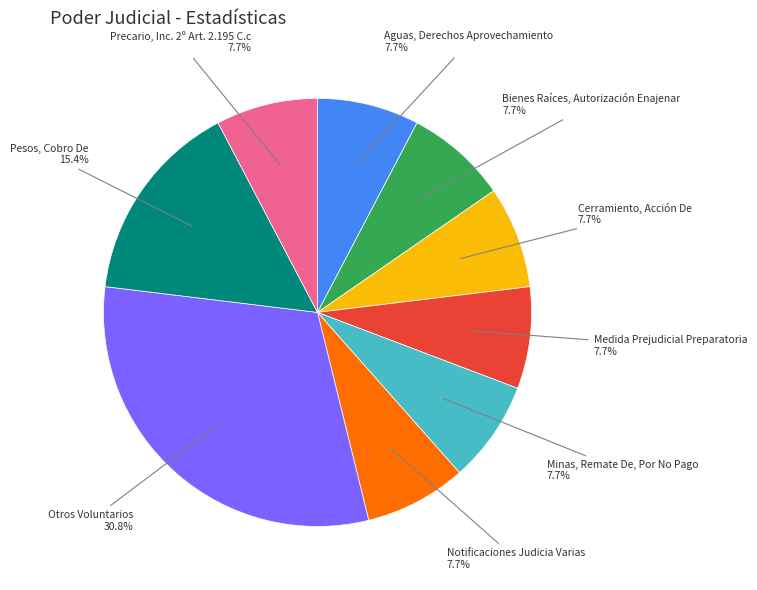

Is there a majority slice in this chart?

No